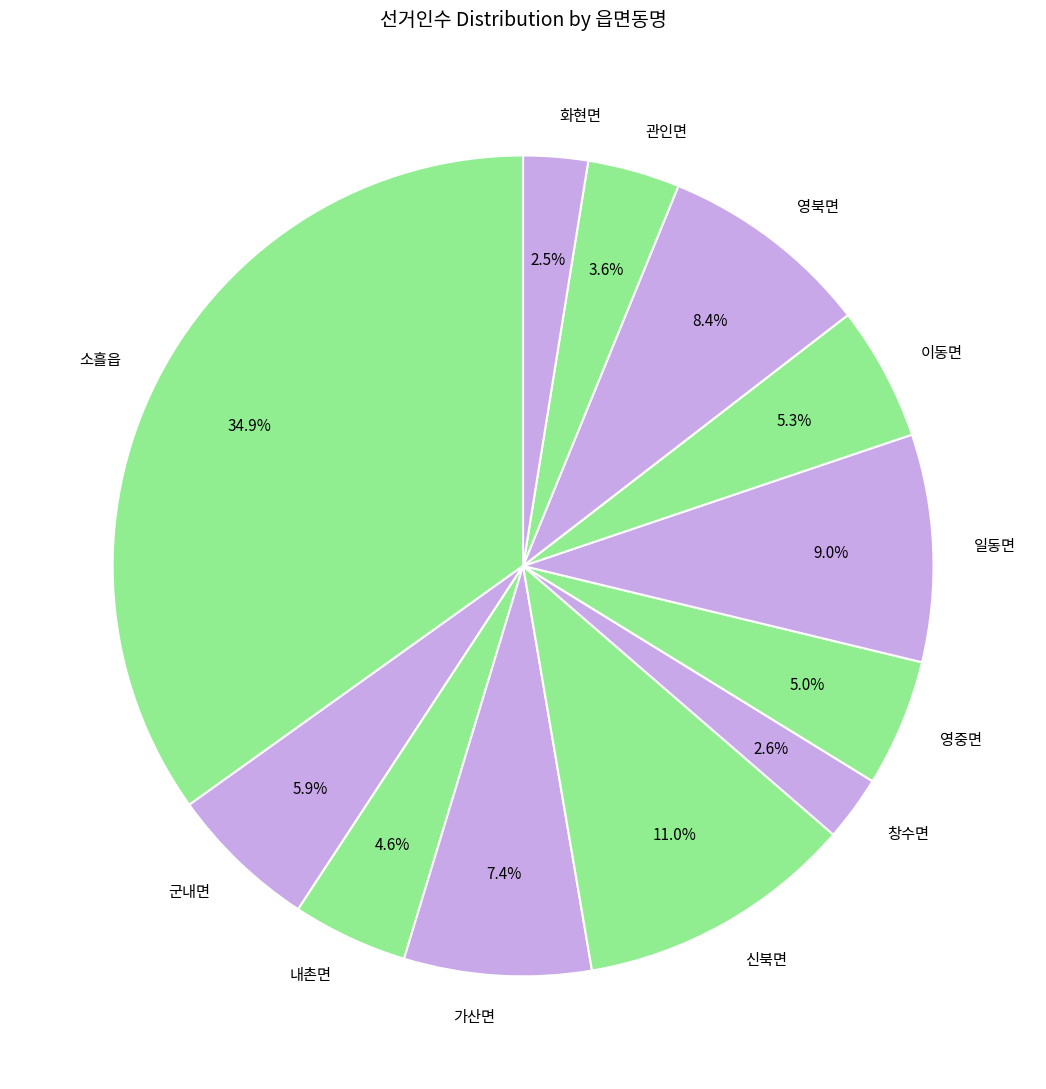

To the nearest percent, what is the difference between the 가산면 and 내촌면 slice percentages?

3%